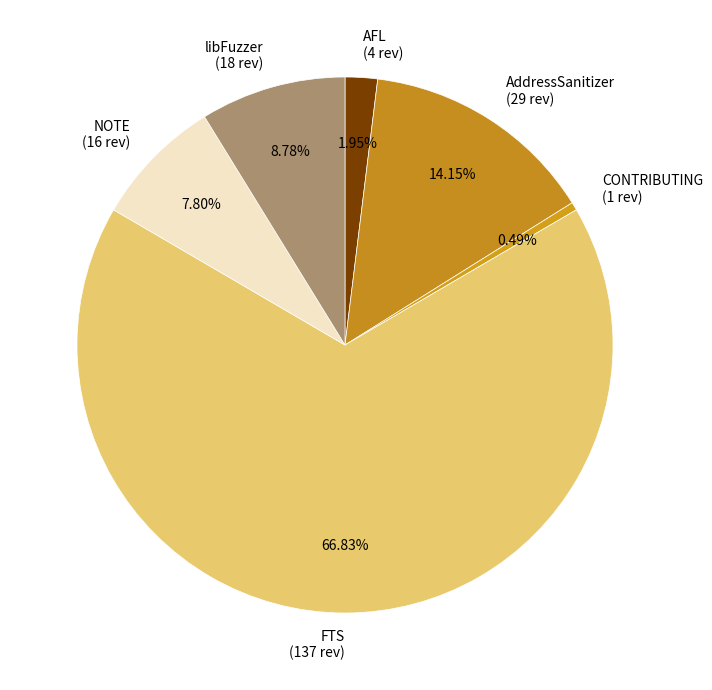

Is there any slice that represents more than half of the pie?

Yes